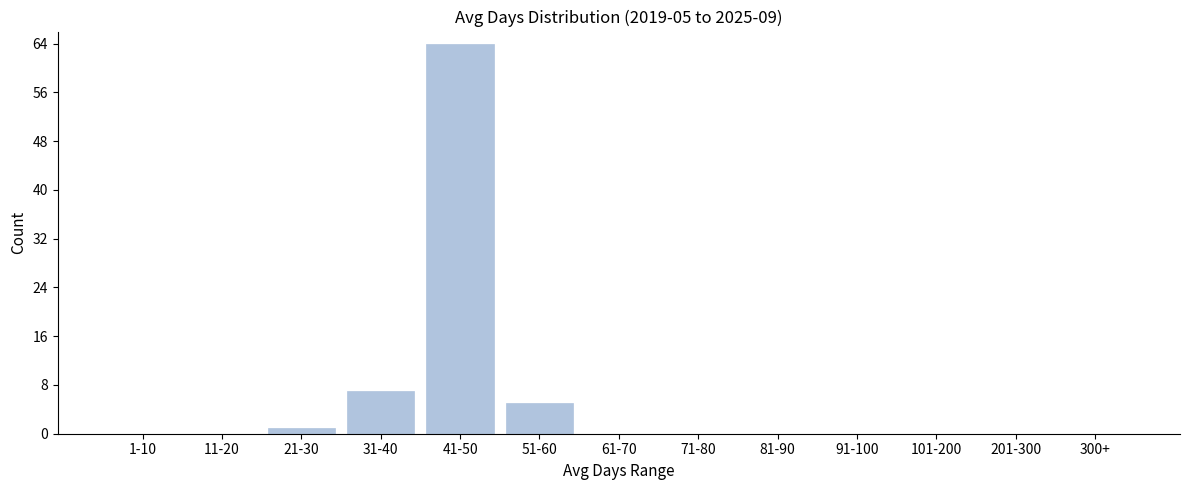

Reading left to right, list all the values displayed in this chart.

1-10=0	11-20=0	21-30=1	31-40=7	41-50=64	51-60=5	61-70=0	71-80=0	81-90=0	91-100=0	101-200=0	201-300=0	300+=0